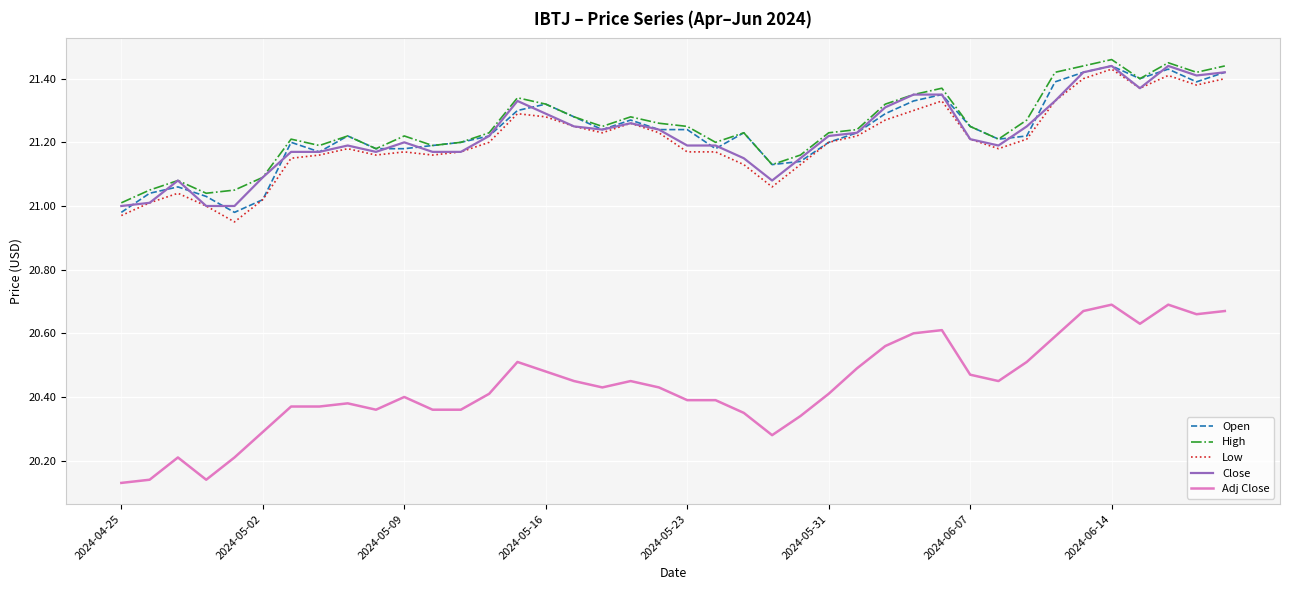

Count the number of data series in this chart.

5